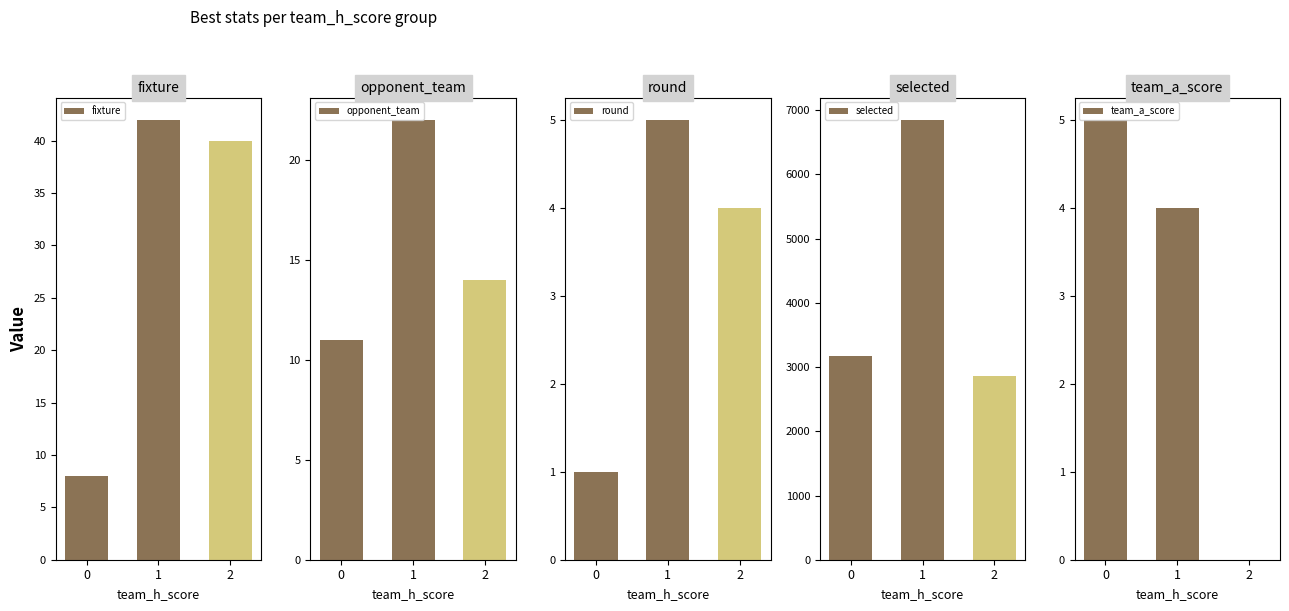

What is the total value across all series at 0?

3190